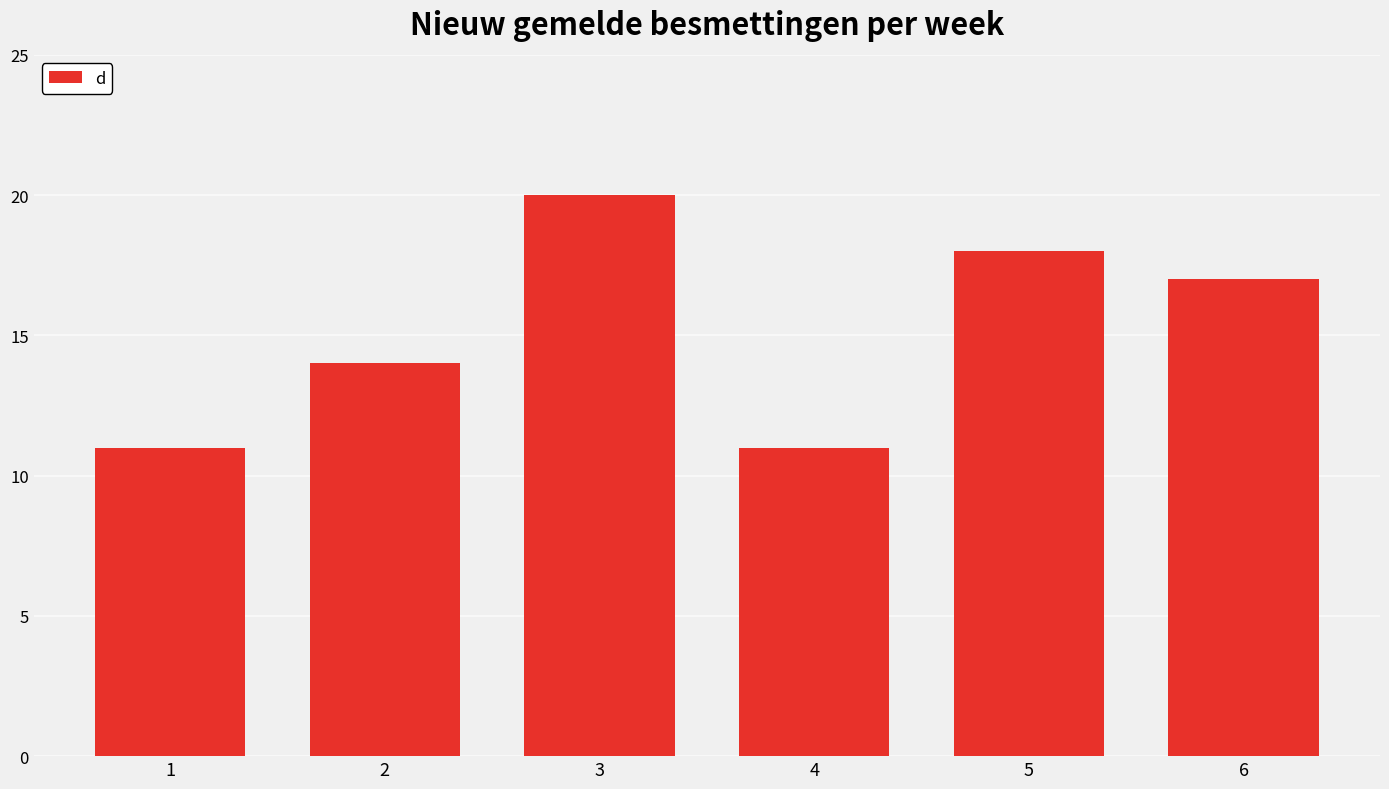

Where does the data first go above 17?

3